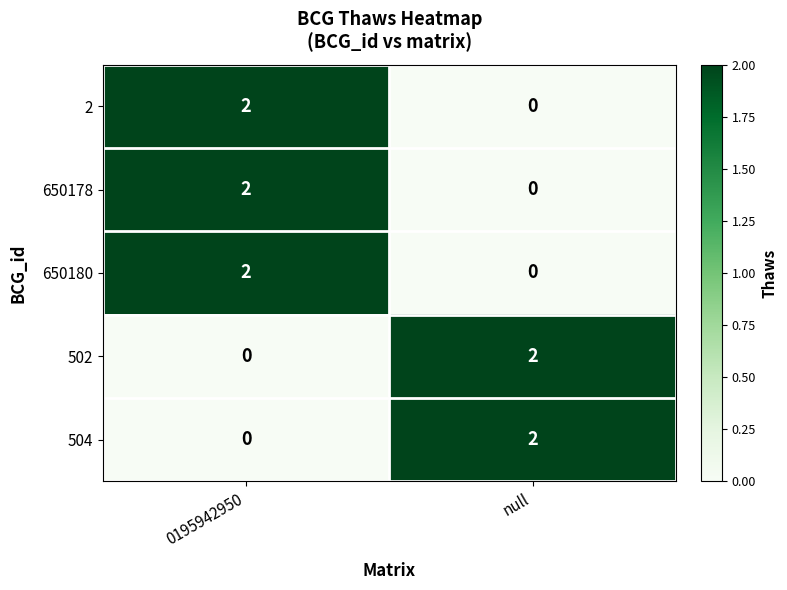

At which label does 650180 reach its minimum?

null